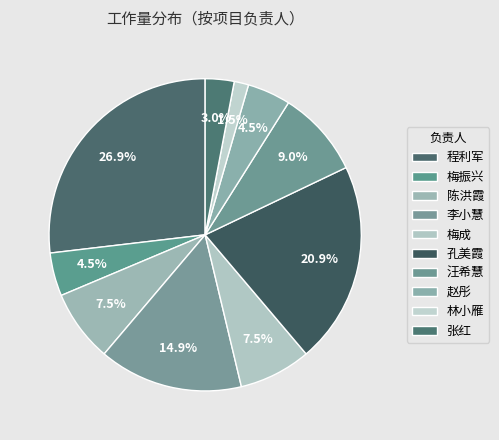

Is the sum of 赵彤 and 程利军 greater than half?

No